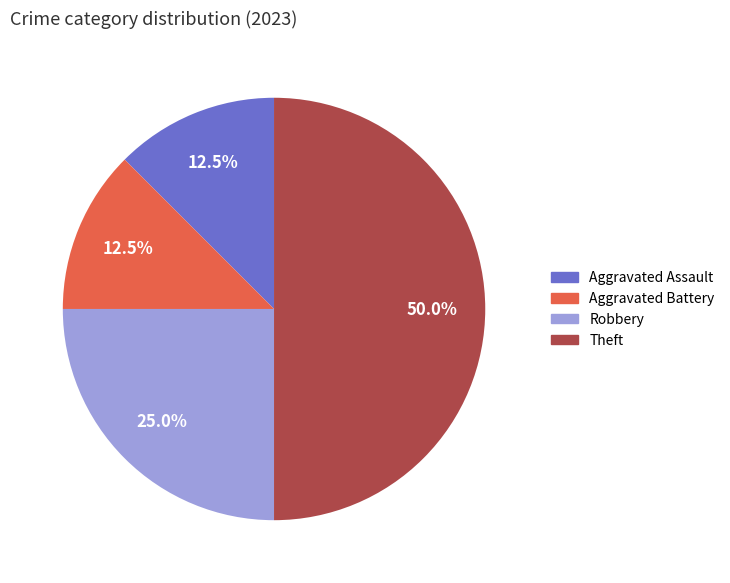

To the nearest percent, what percentage of the pie is Robbery?

25%